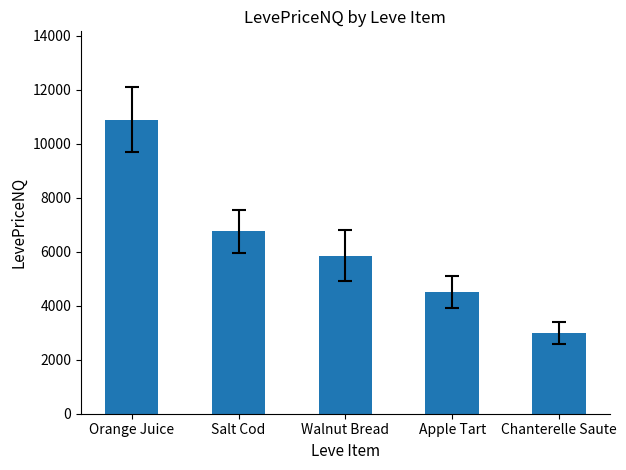

How many data points are above 5851?

3